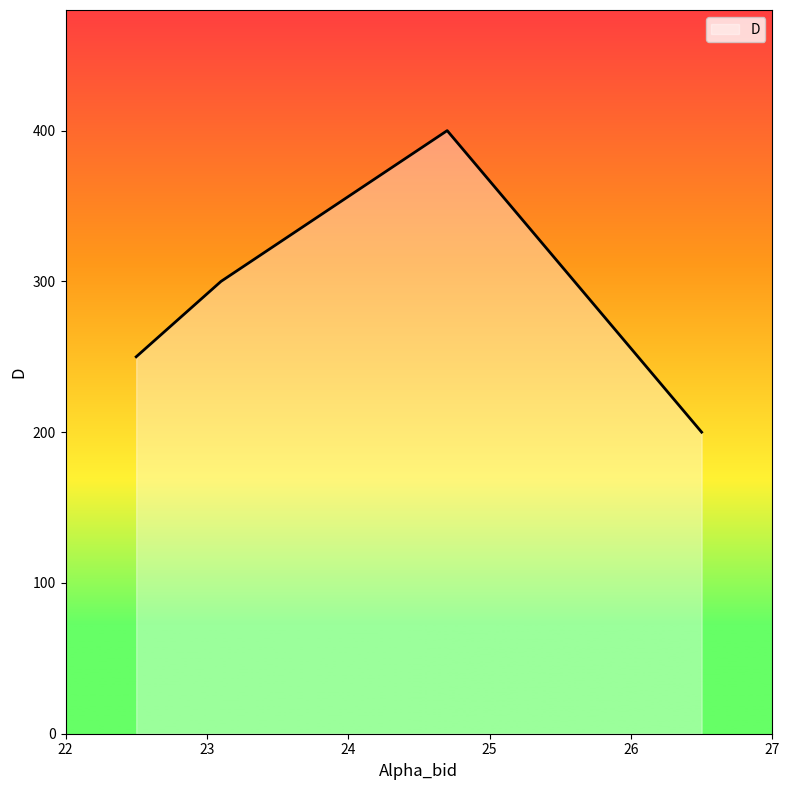

Which category has the highest value across all series?

24.7